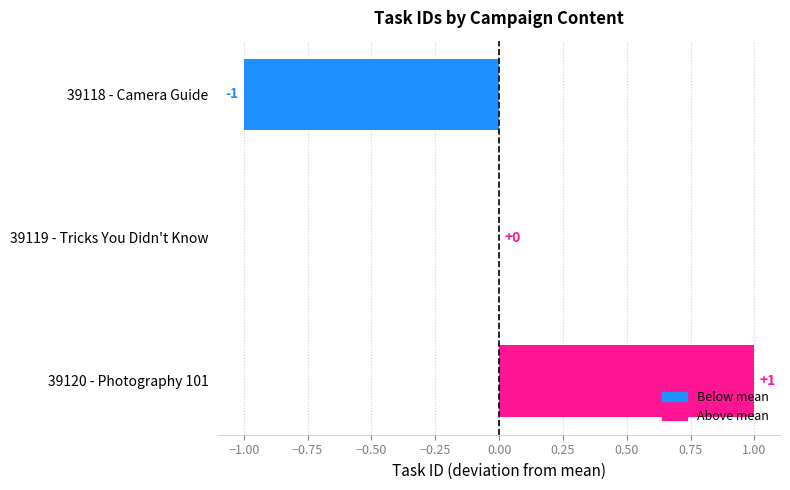

At which category does the chart reach its peak across all series?

39120 - Photography 101